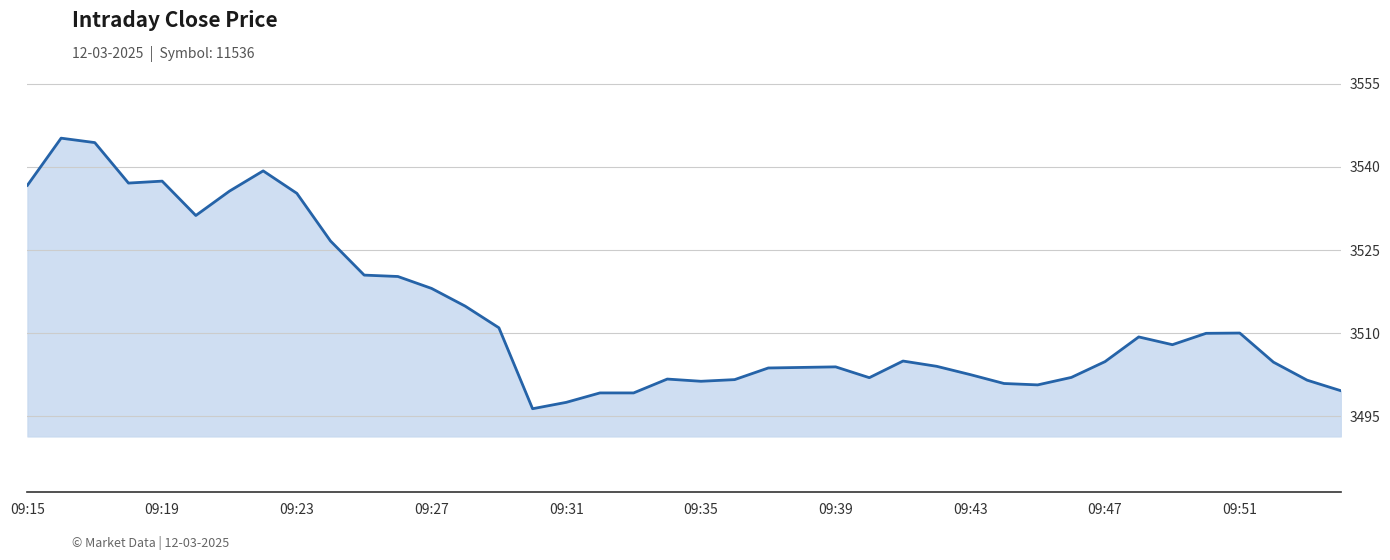

What is the smallest value displayed?

3496.4